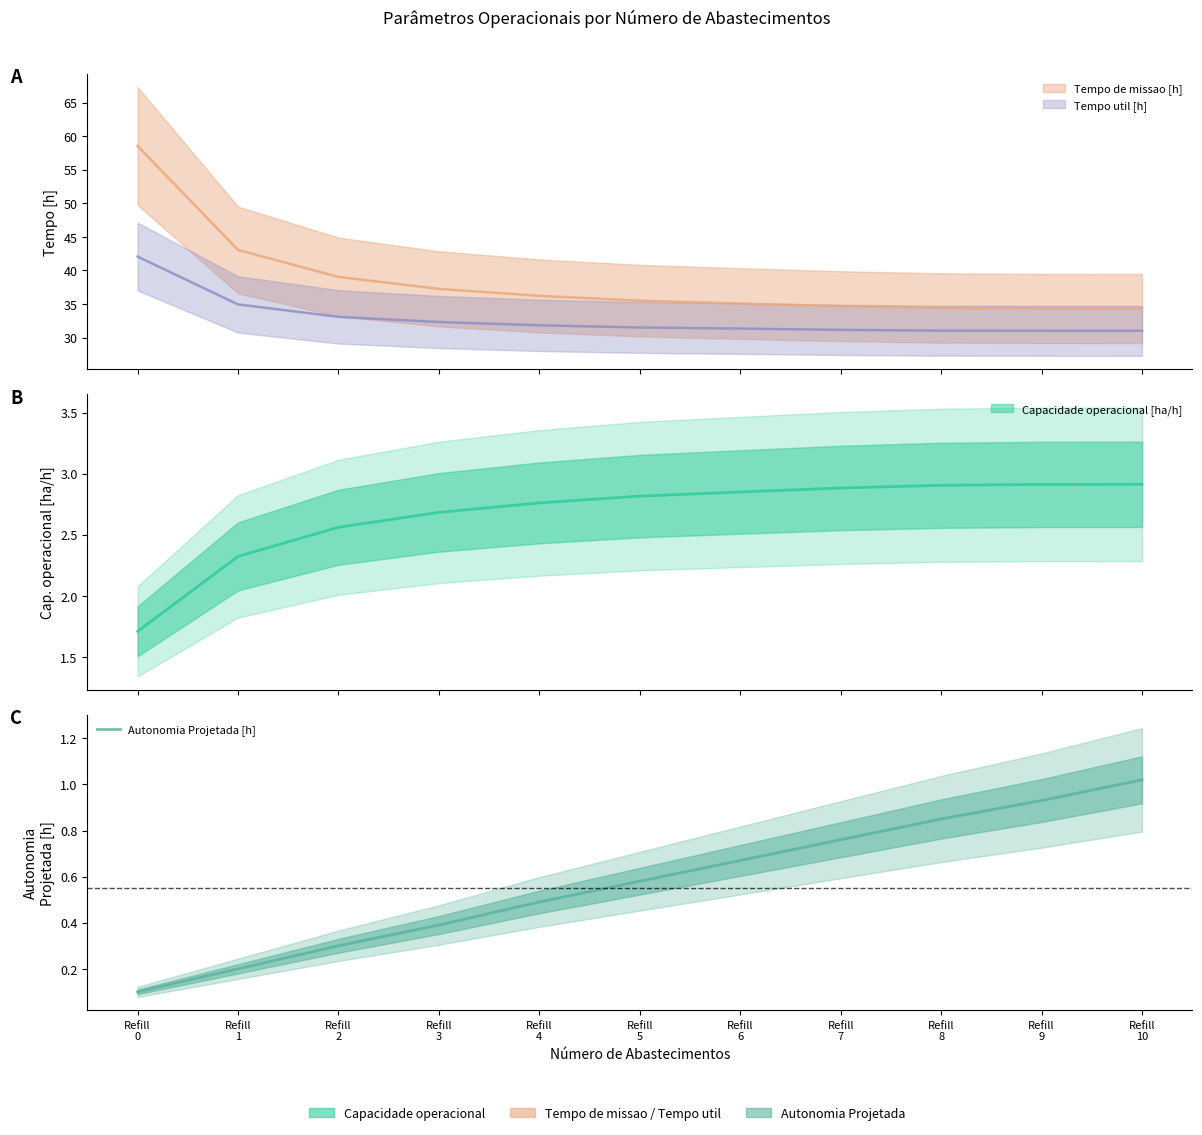

What is the minimum value shown in the chart?

0.1